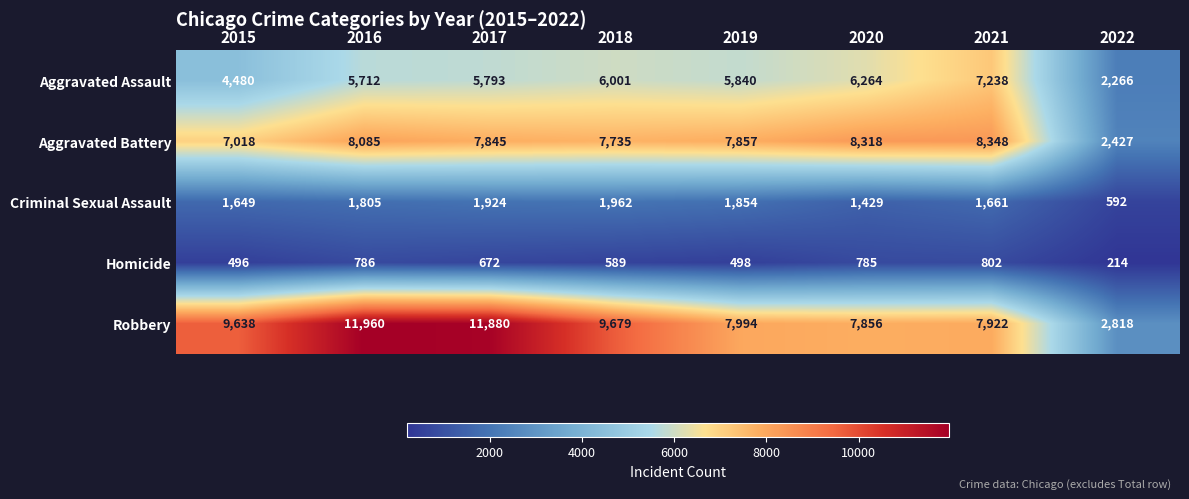

Is it true that Robbery equals 11880 at 2017?

True